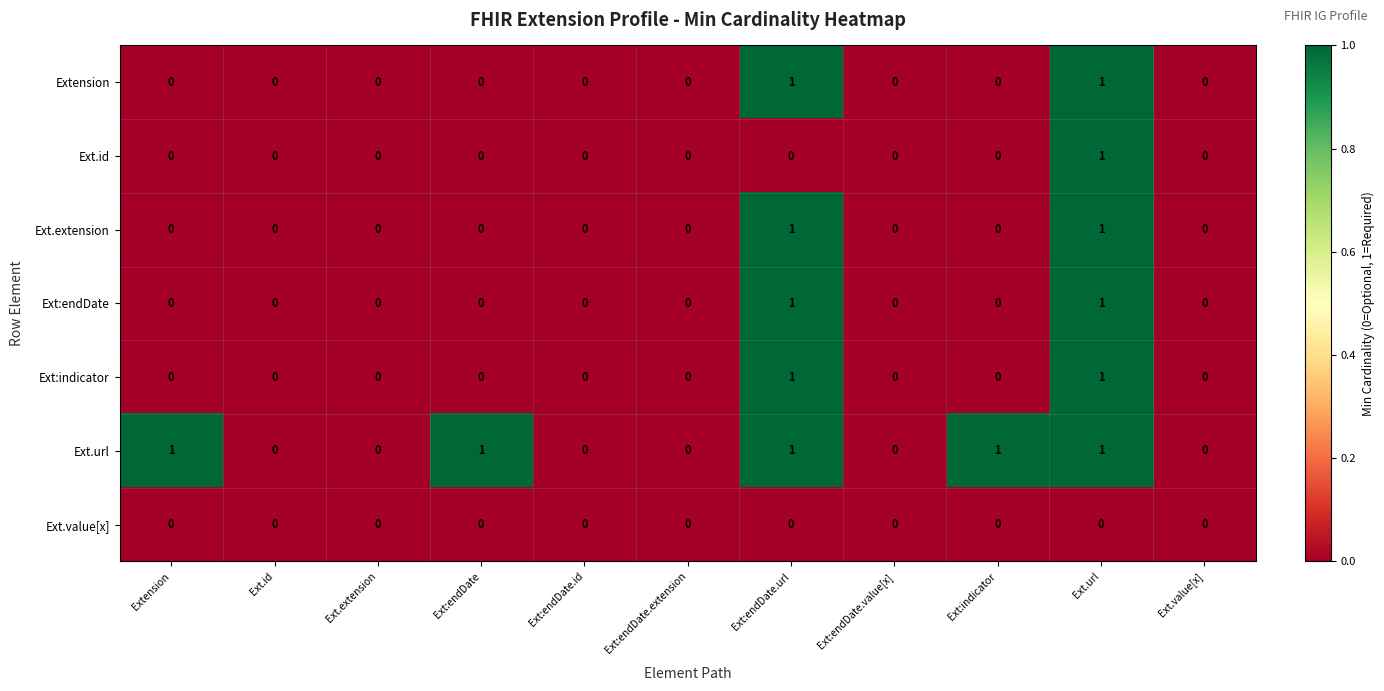

Is it true that Ext:endDate equals 0 at Ext:endDate.value[x]?

True